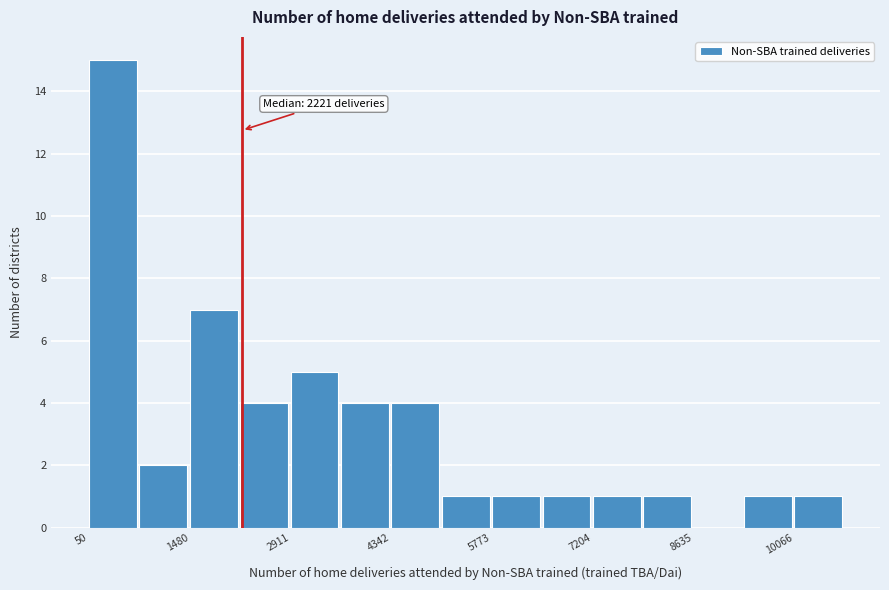

Around what value on the x-axis is the tallest bar? Give the approximate position of its centre, as read against the axis.

400